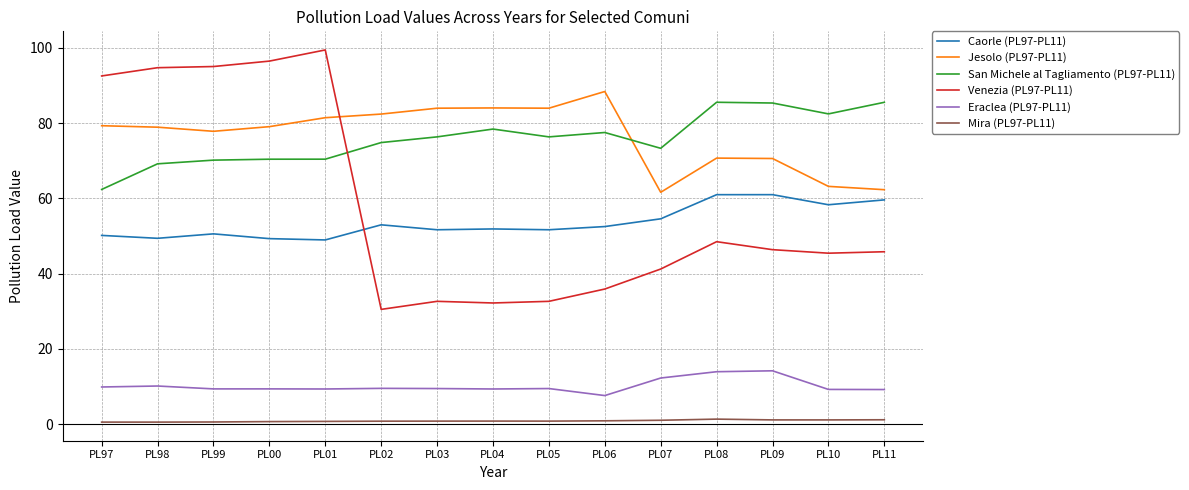

Count the number of data series in this chart.

6